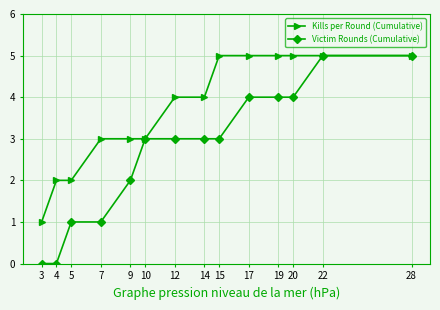

Rank the series by their average value, from lowest to highest.

Victim Rounds (Cumulative), Kills per Round (Cumulative)